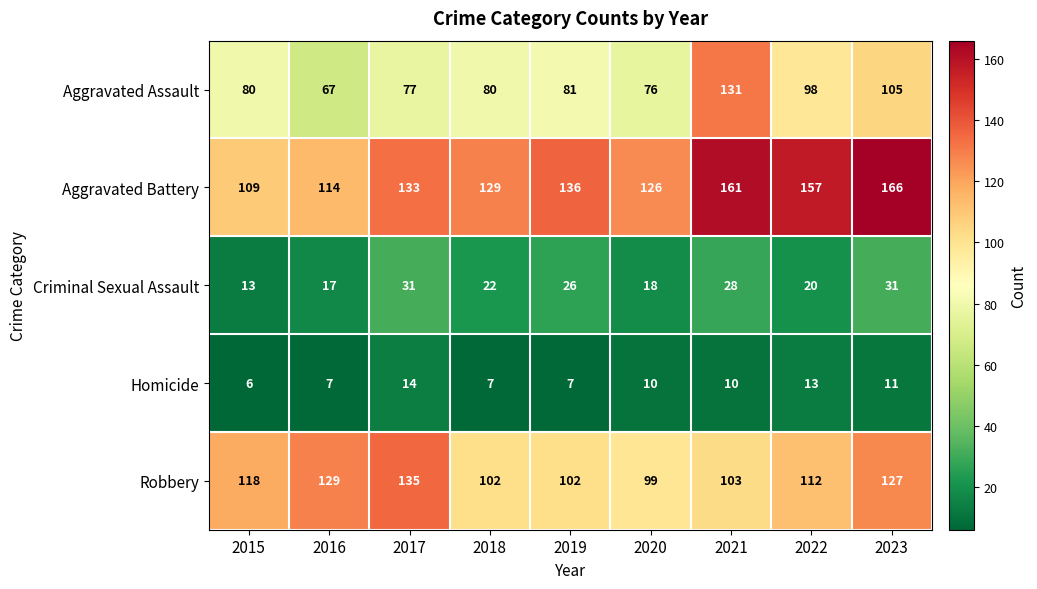

What is the approximate value of Aggravated Battery at 2015, to the nearest 5?

110